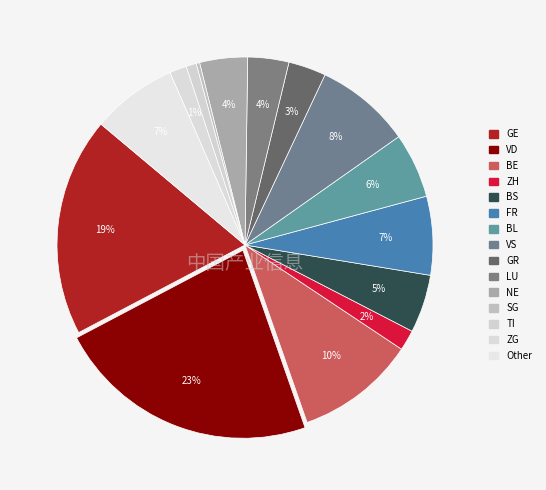

Combined, do GE and BS account for over 50%?

No